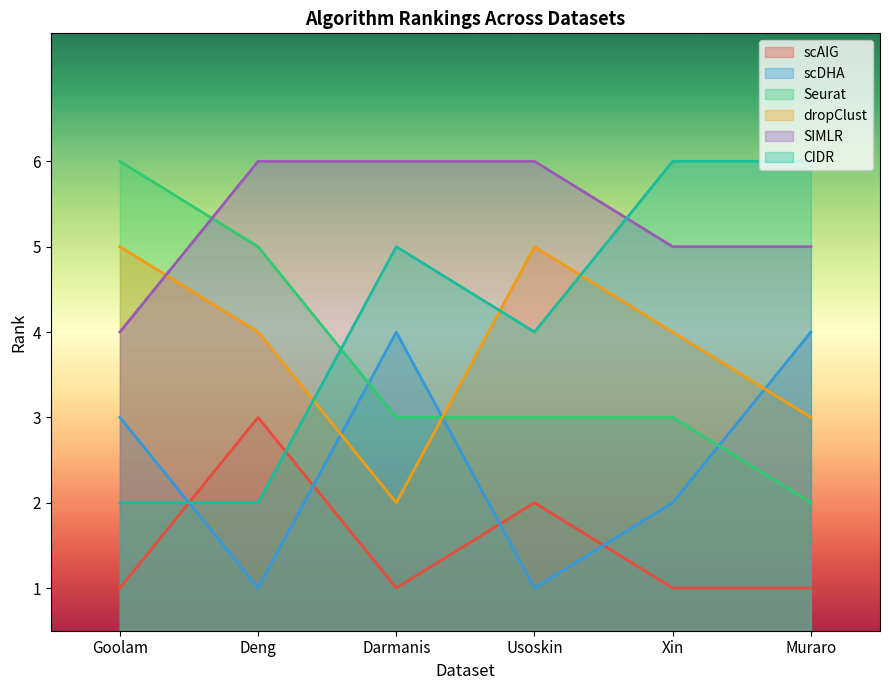

Rank the categories by dropClust value from highest to lowest.

Goolam, Usoskin, Deng, Xin, Muraro, Darmanis